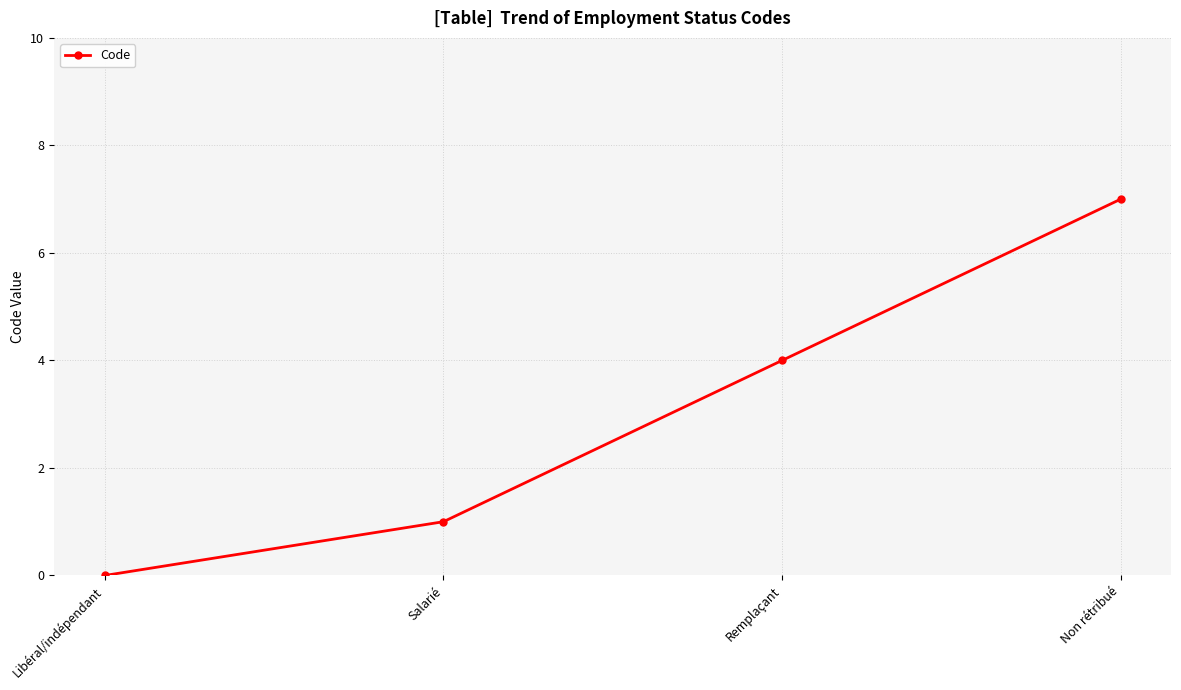

What is the difference between the values at Salarié and Non rétribué?

6